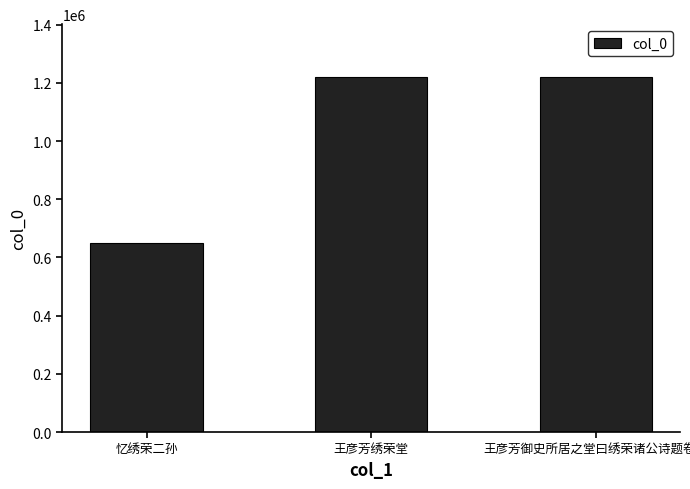

What is the difference between the second highest and minimum values?

567562